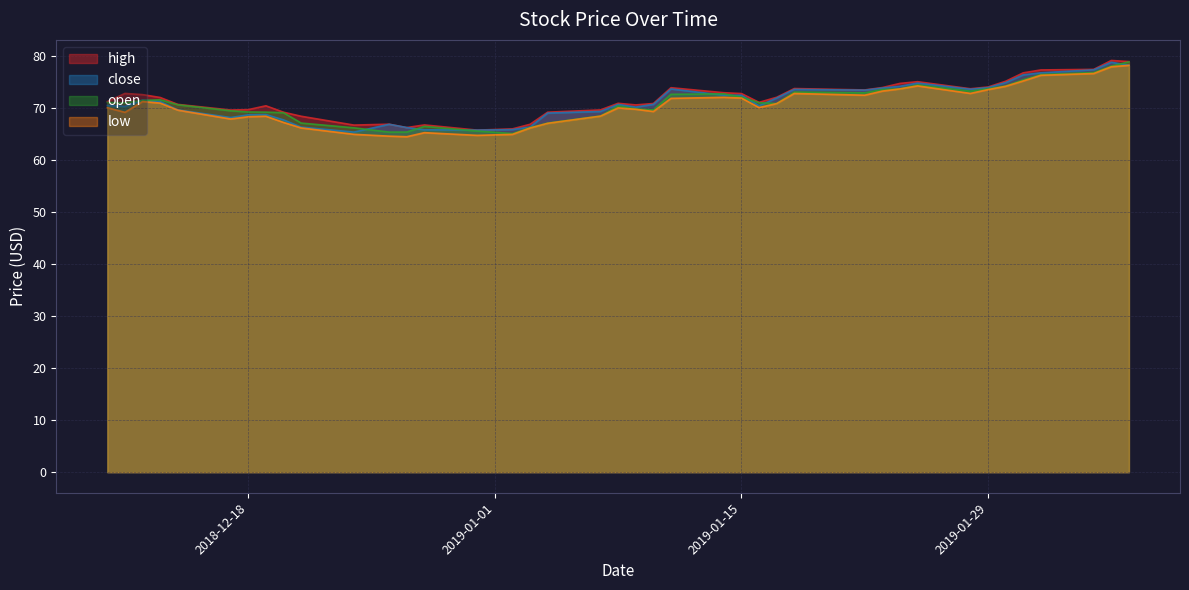

What is the smallest value displayed?

64.5